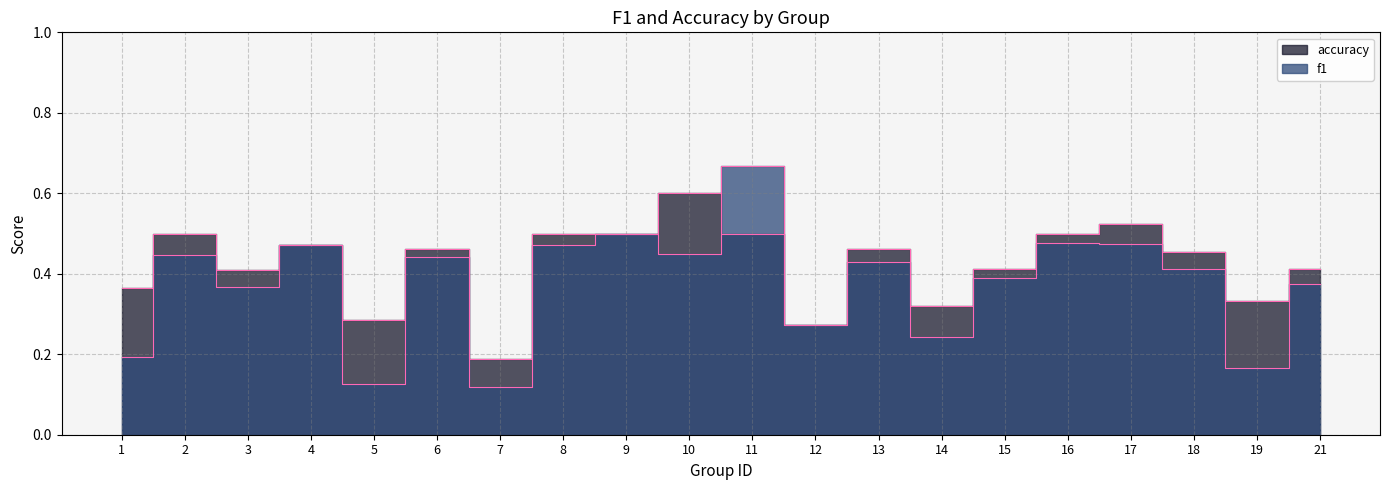

Is it true that f1 equals 0.1 at 5?

True